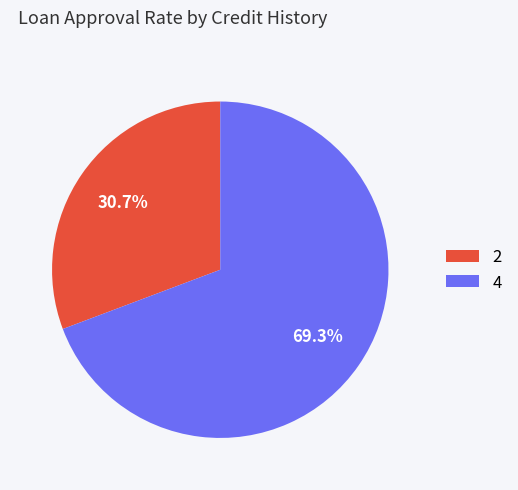

Does any single category account for the majority?

Yes